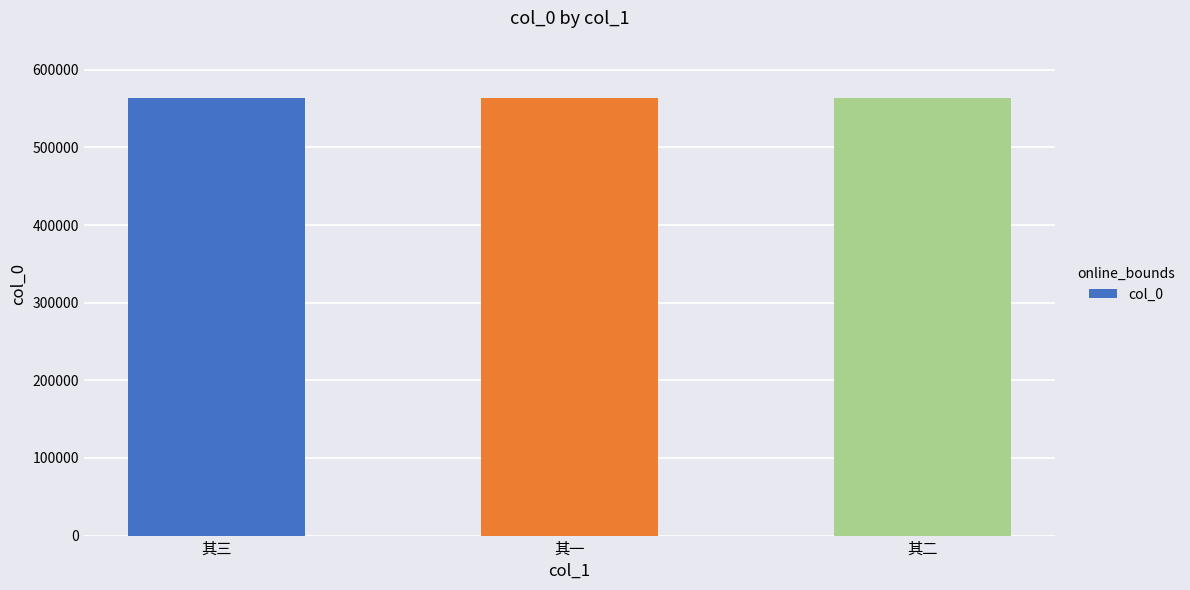

Is it true that the value at 其二 is 563663?

True